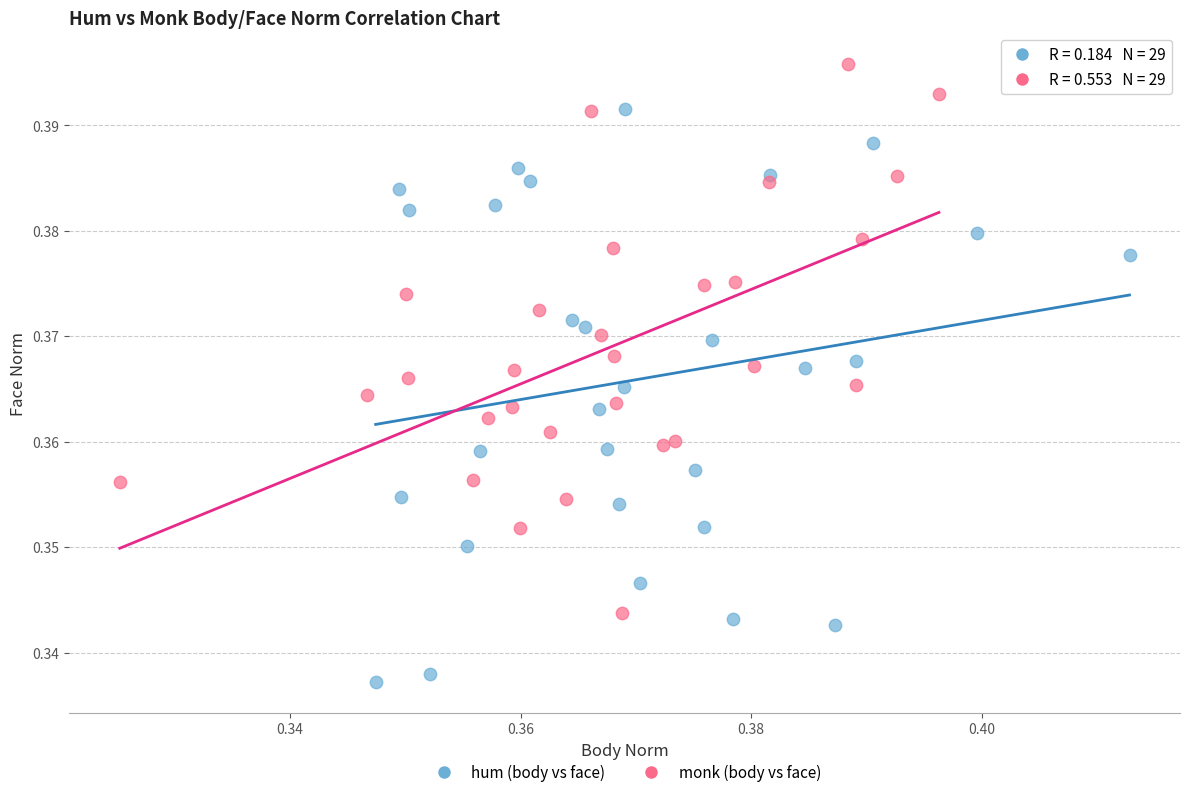

Which series reaches the minimum Y coordinate?

hum (body vs face)